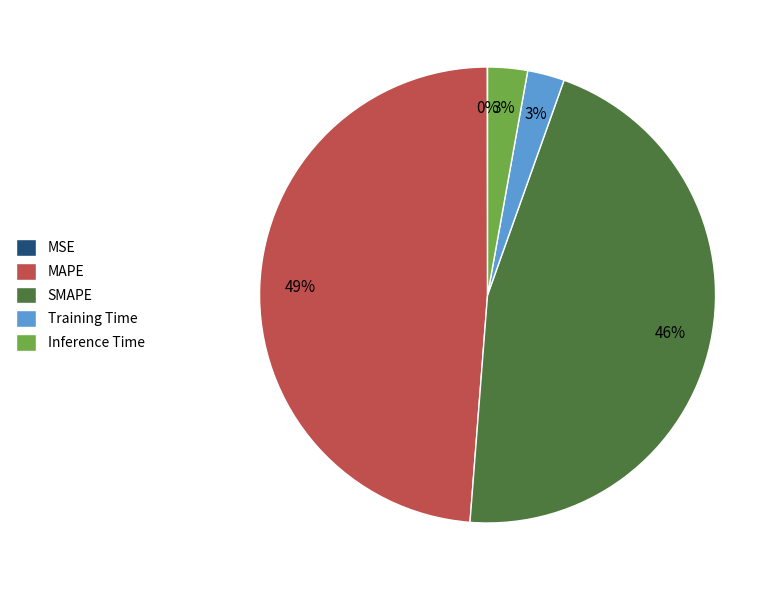

To the nearest percent, what is the average slice percentage?

20%